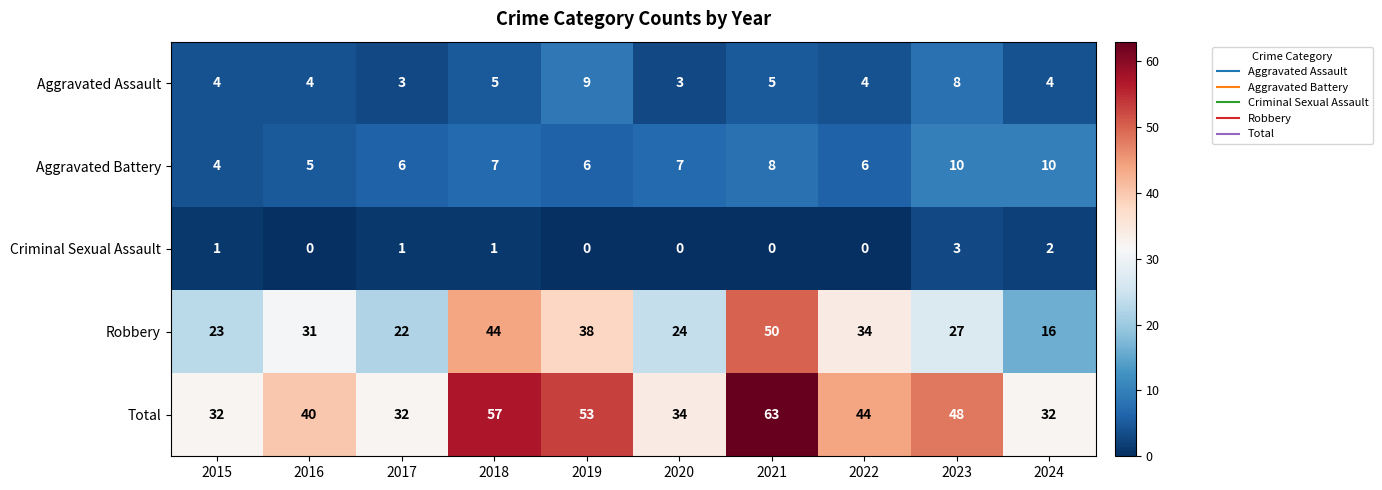

Which series changed the most between 2017 and 2024?

Robbery